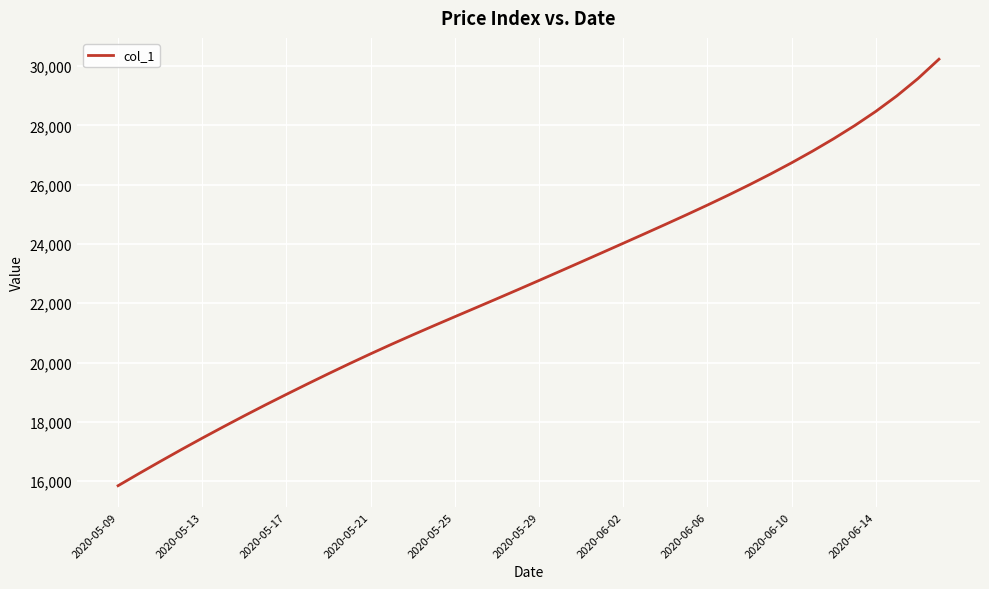

What is the minimum value shown in the chart?

15842.6